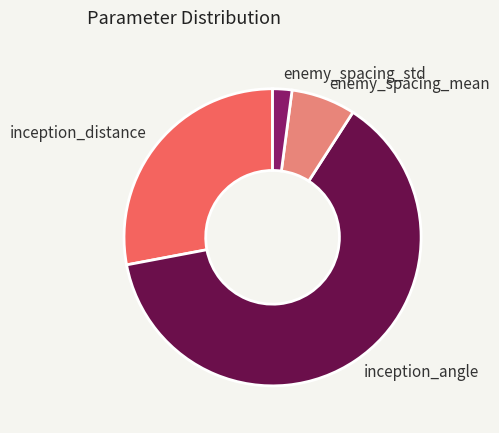

Which slice is the smallest?

enemy_spacing_std